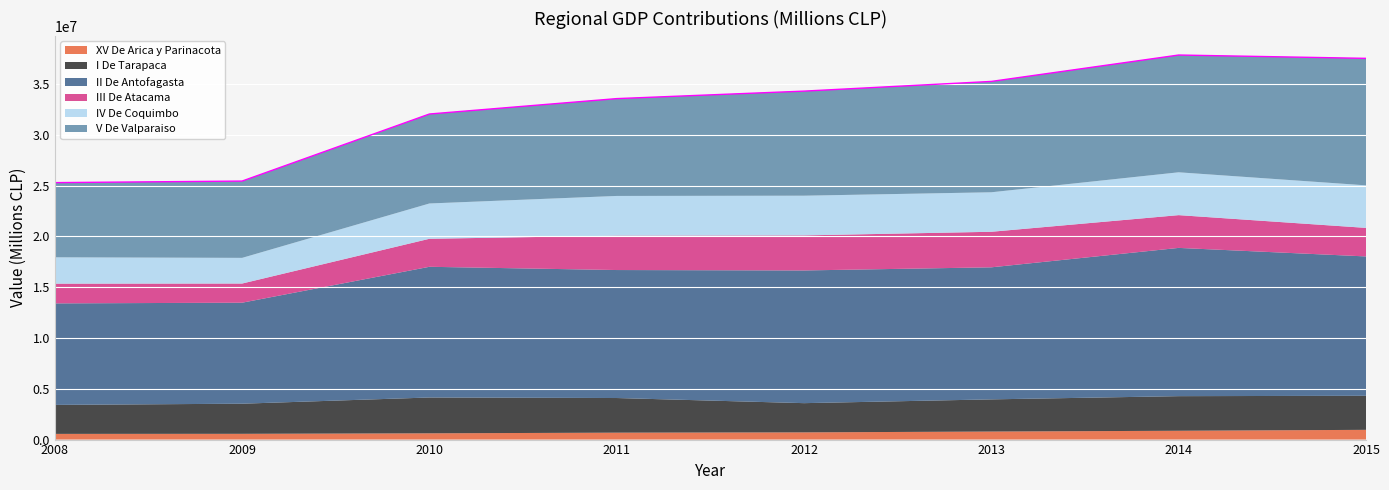

Between 2014 and 2008, which is larger?

2014